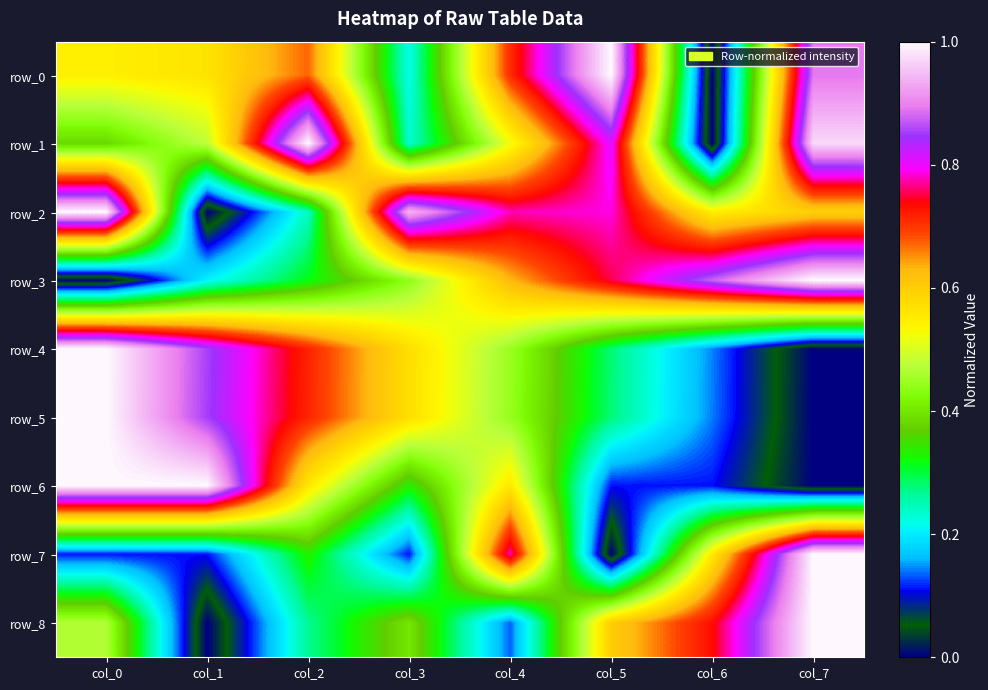

The value of row_4 at col_6 is 0.2. True or false?

False